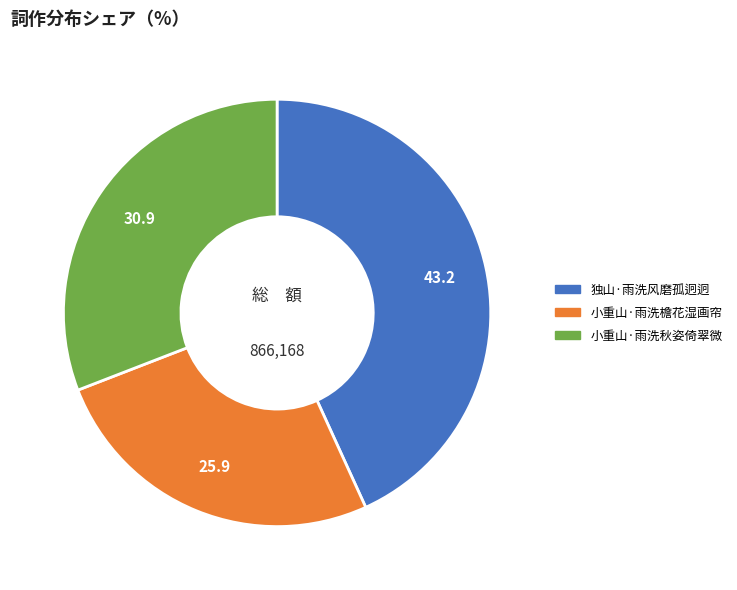

Is 小重山·雨洗檐花湿画帘 the majority of the pie?

No